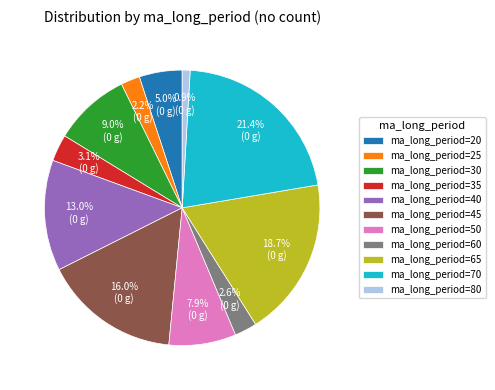

To the nearest percent, what is the average slice percentage?

9%